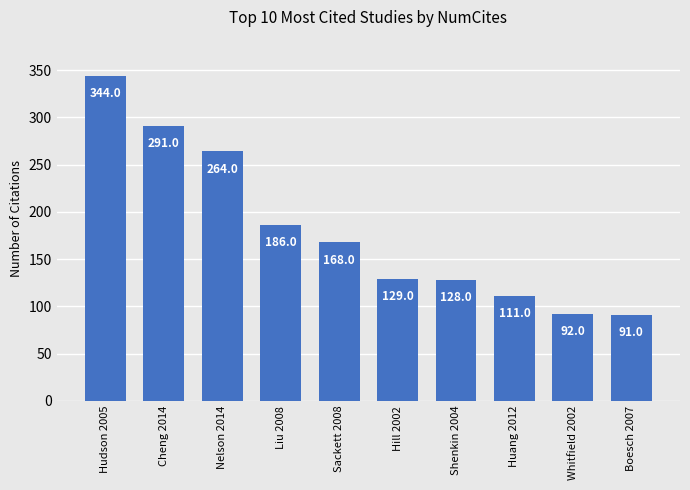

Between Hudson 2005 and Huang 2012, which is larger?

Hudson 2005